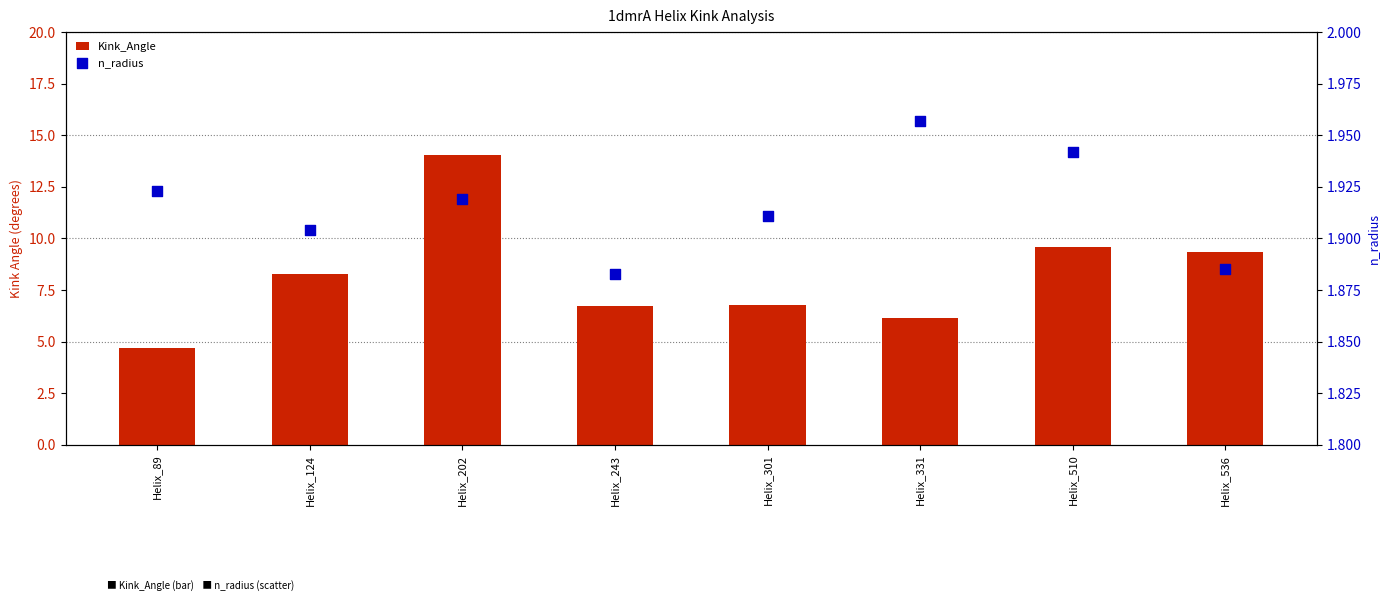

At how many categories does at least one series exceed 5?

7